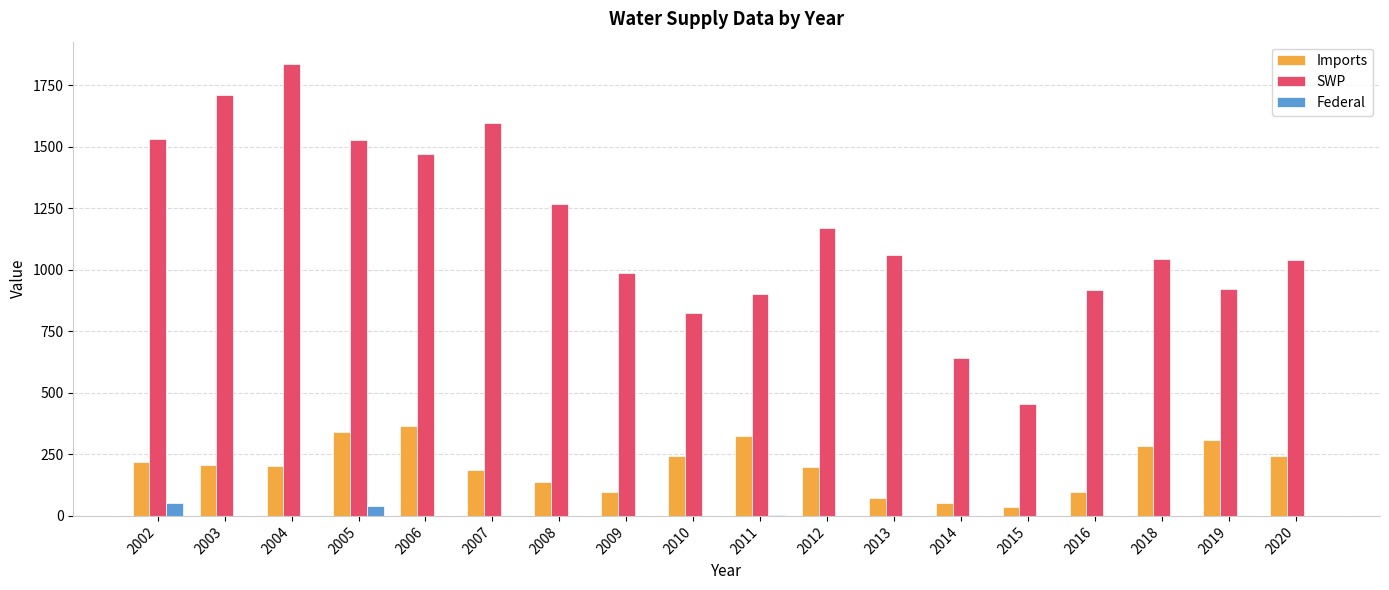

At which category is the sum across all series the highest?

2004